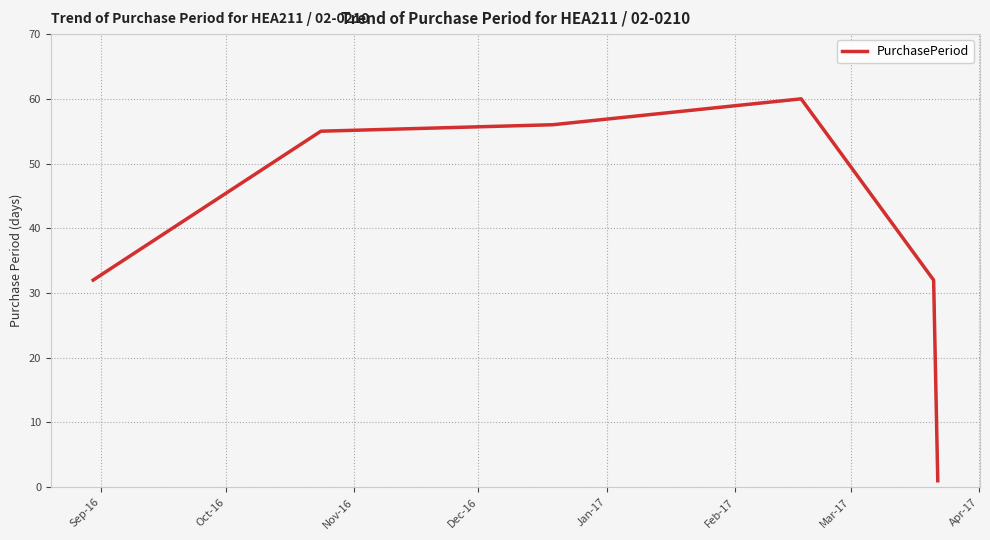

True or false: there are more than 2 points higher than both neighbors.

False